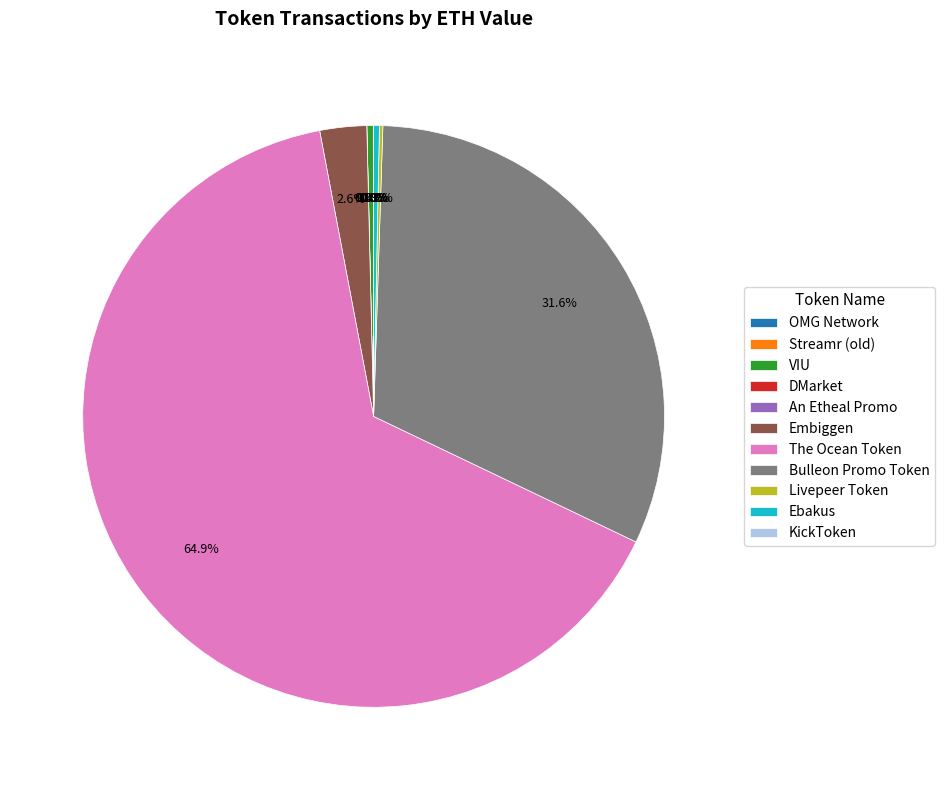

How many segments does this pie chart have?

11